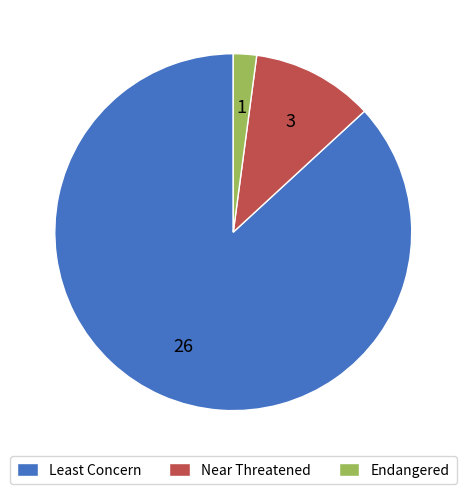

Rank the categories by value from lowest to highest.

Endangered, Near Threatened, Least Concern